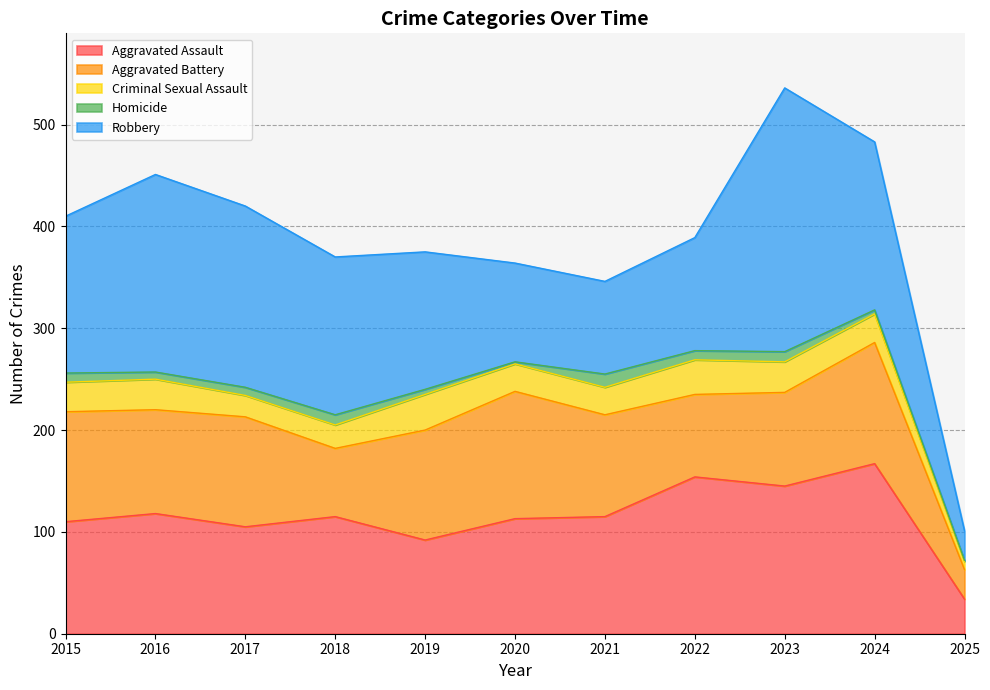

At which category is the sum across all series the highest?

2023